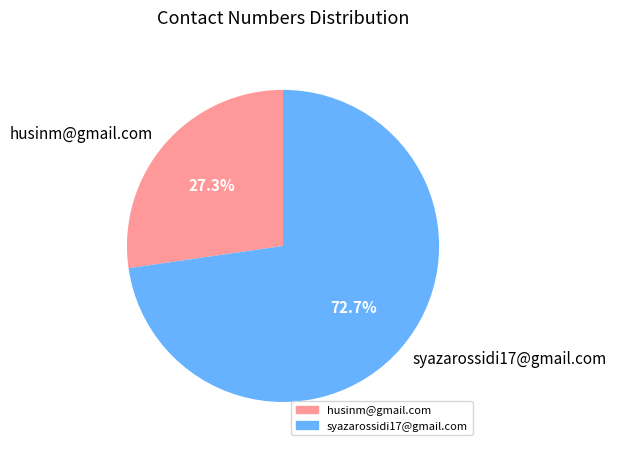

How many segments does this pie chart have?

2